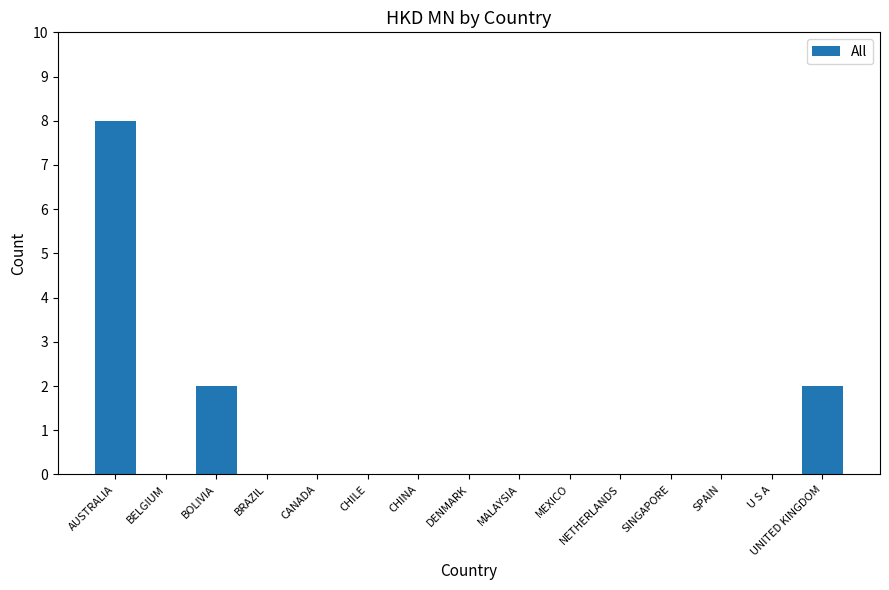

How many series are shown in this chart?

1